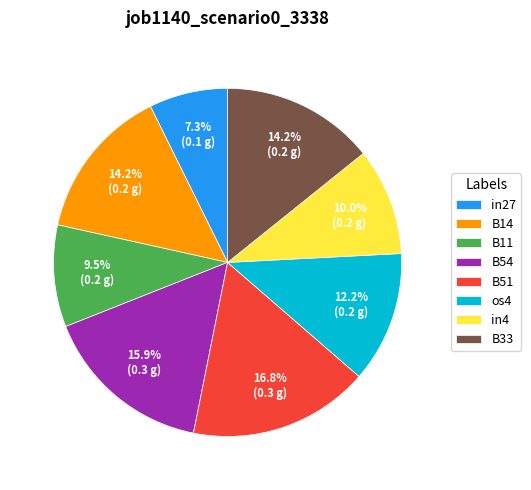

Does any single category account for the majority?

No